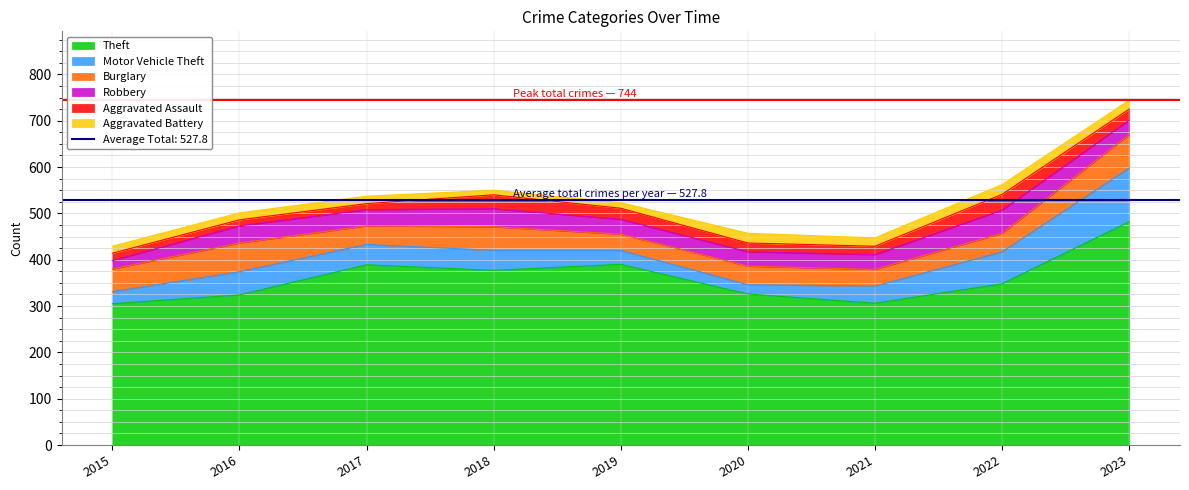

Which has a higher value, 2023 or 2022?

2023